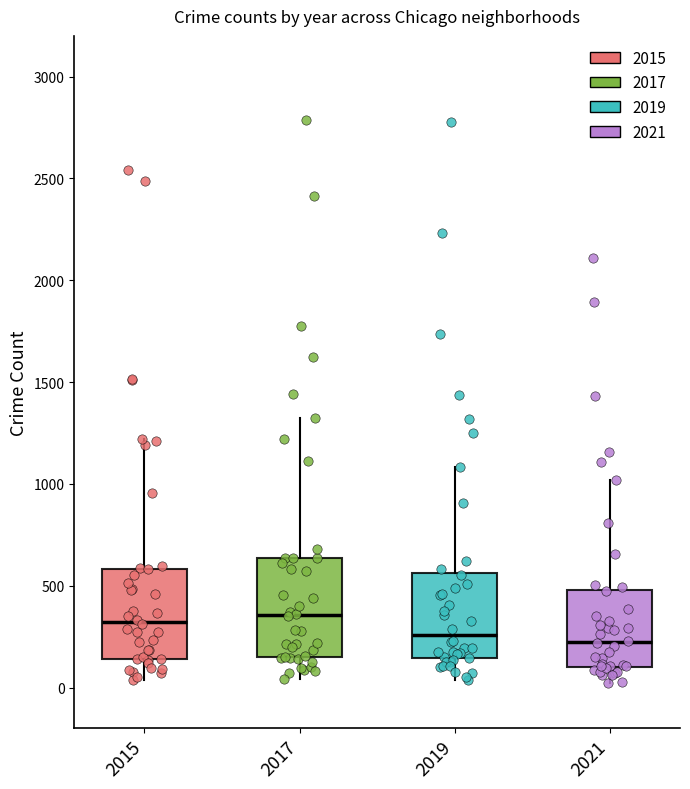

Reading left to right, transcribe this box plot: for each box, give where its median line is, the range the box spans, and where its two whiskers end, as read against the y-axis. The values are not printed on the chart, so give them approximately, as read against the axis.

2015: median 300, box 150 to 600, whiskers 50 to 1200
2017: median 350, box 150 to 650, whiskers 50 to 1300
2019: median 250, box 150 to 550, whiskers 50 to 1100
2021: median 200, box 100 to 500, whiskers 0 to 1000